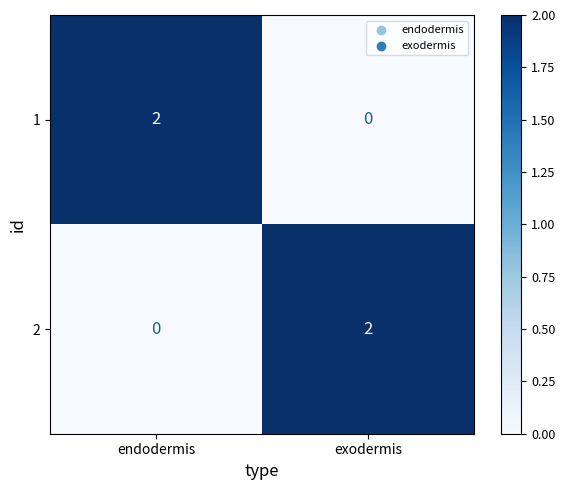

Reading left to right, list all the values displayed in this chart.

1: endodermis=2	exodermis=0
2: endodermis=0	exodermis=2